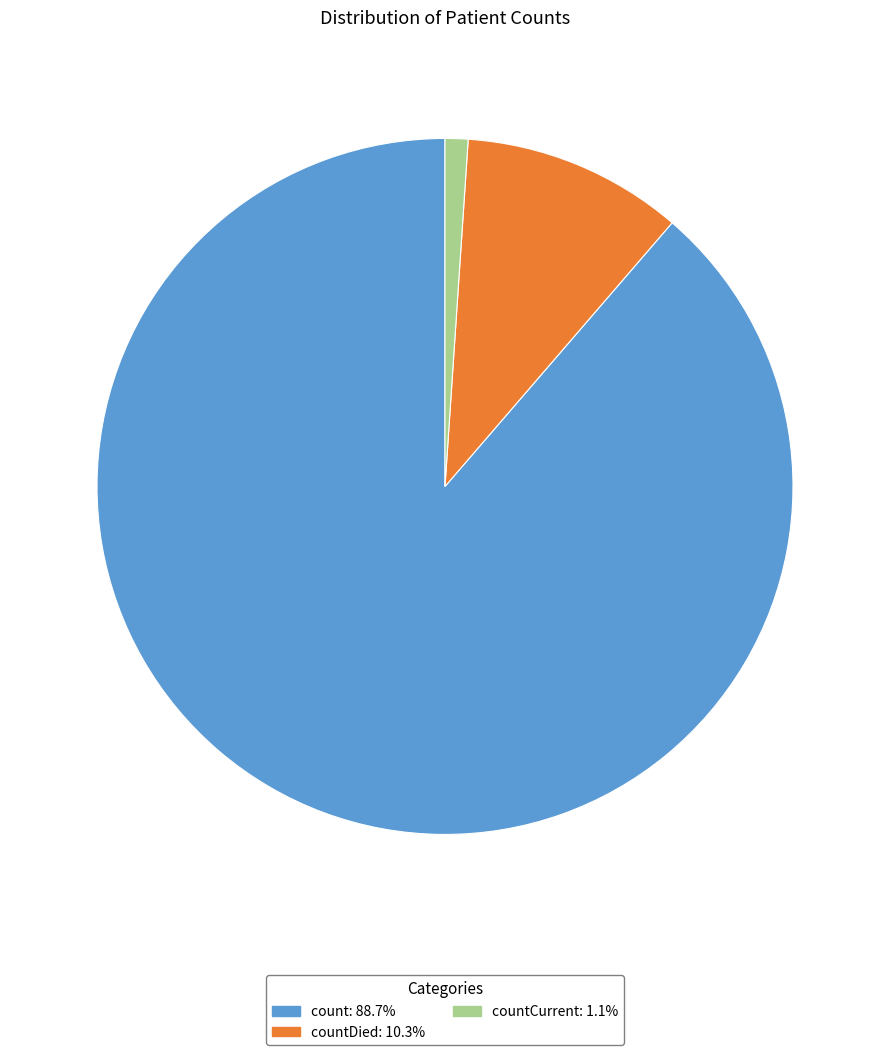

Is there a majority slice in this chart?

Yes